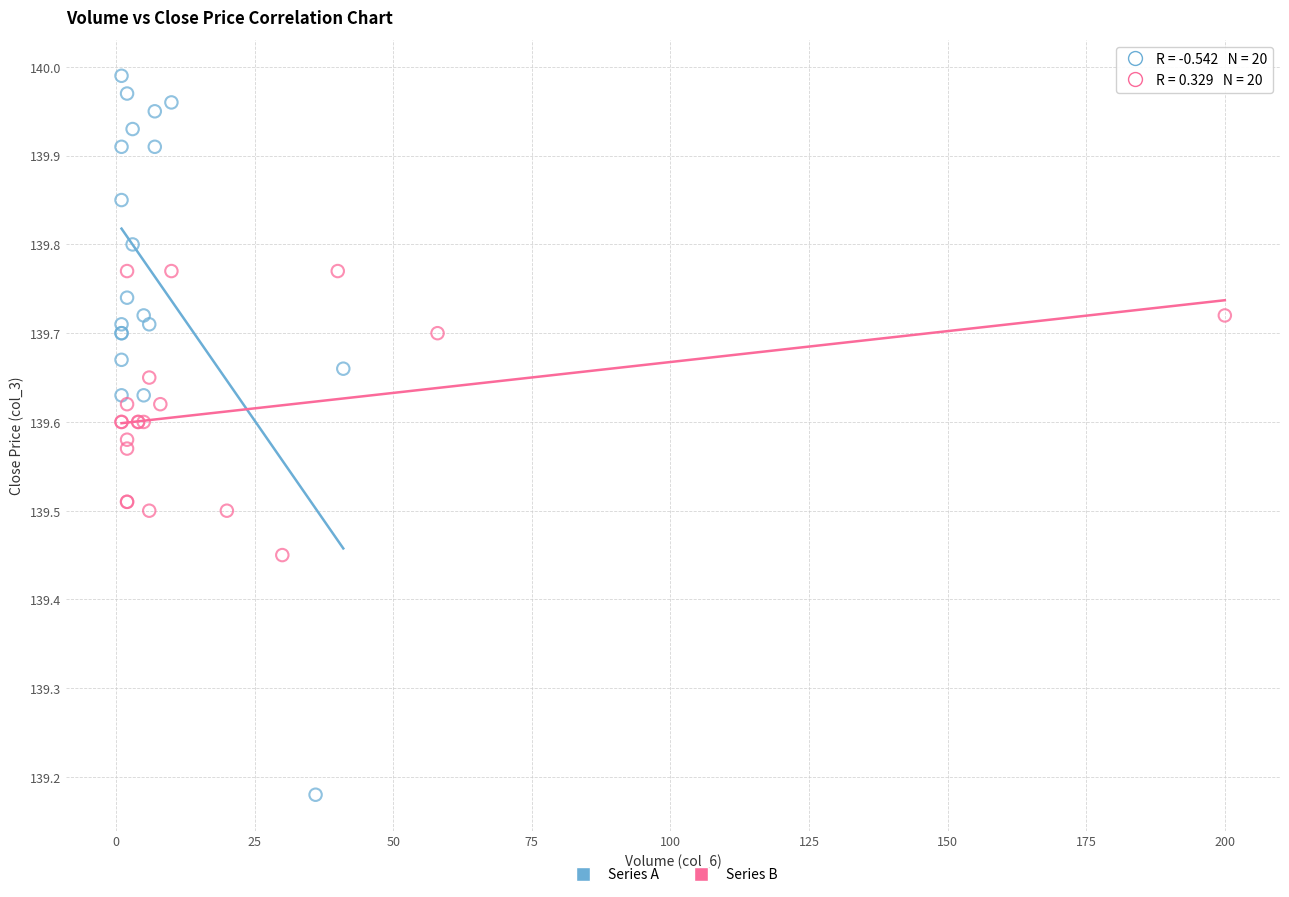

Which series contains the lowest Y value?

Series A